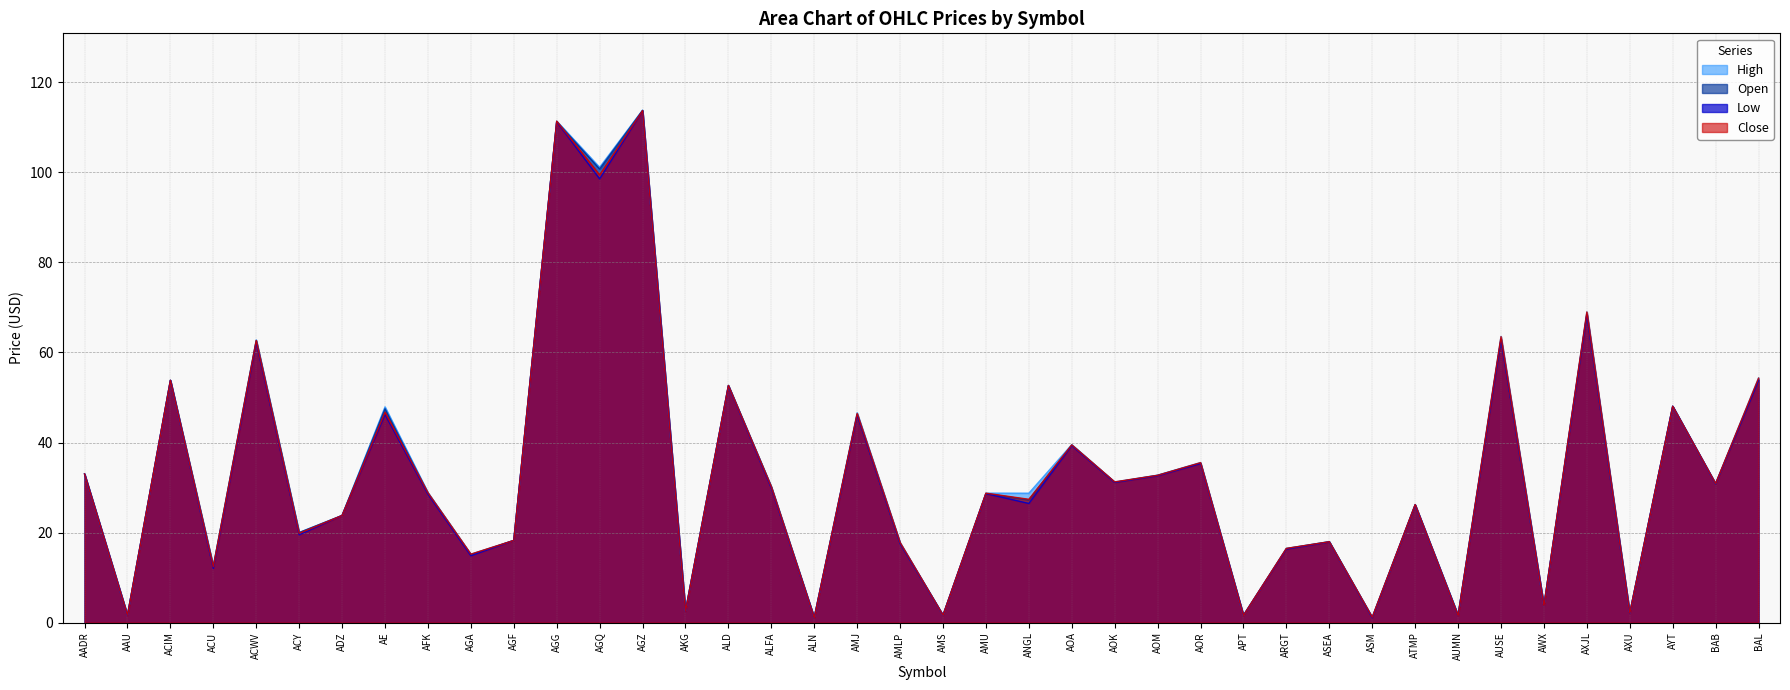

True or false: Close and Open intersect in this chart.

True